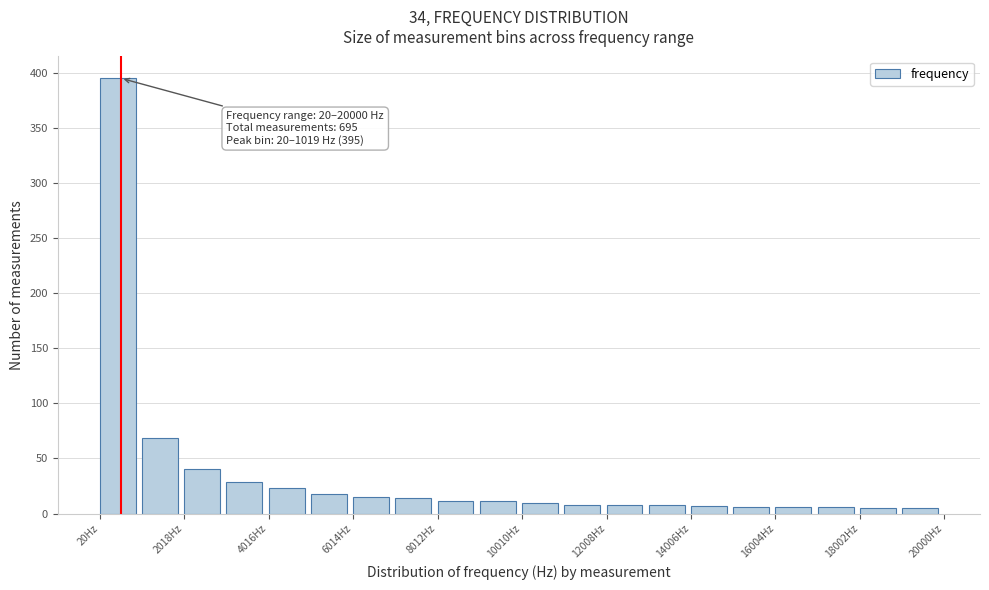

Over which range of the x-axis is the bar tallest?

0 to 1000